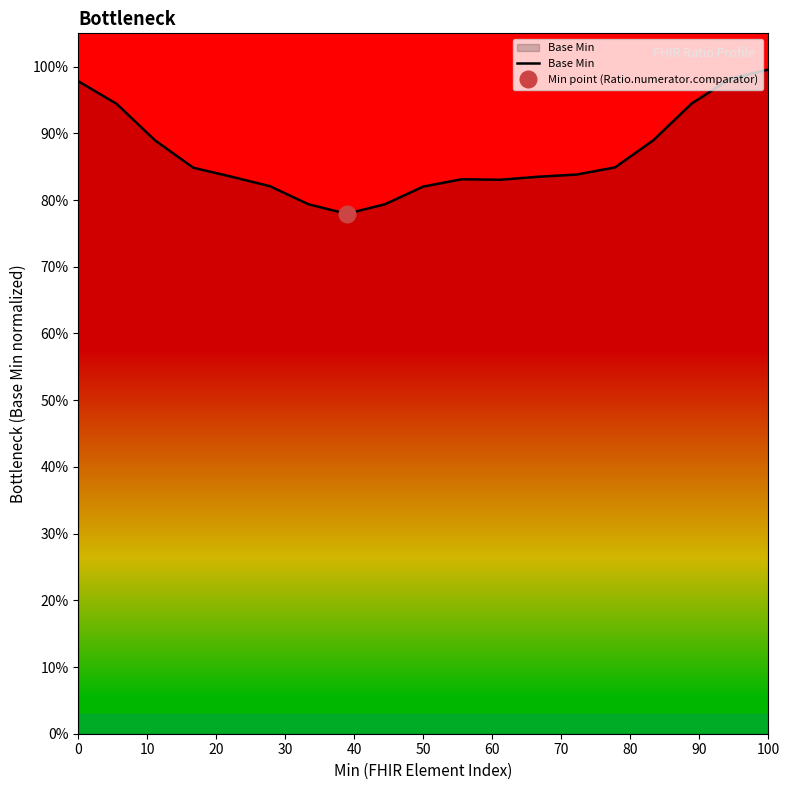

Count the number of data series in this chart.

1